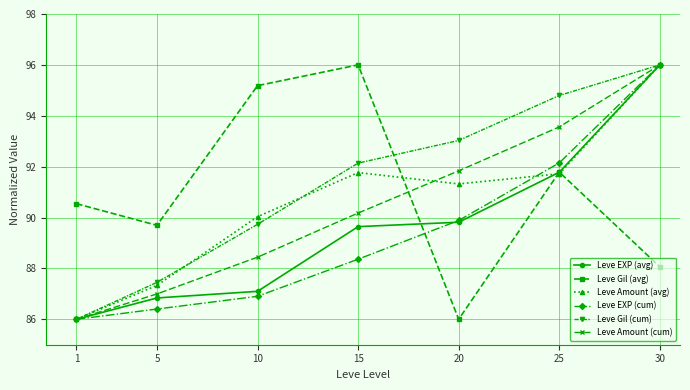

Which series changed the most between 5 and 10?

Leve Gil (avg)